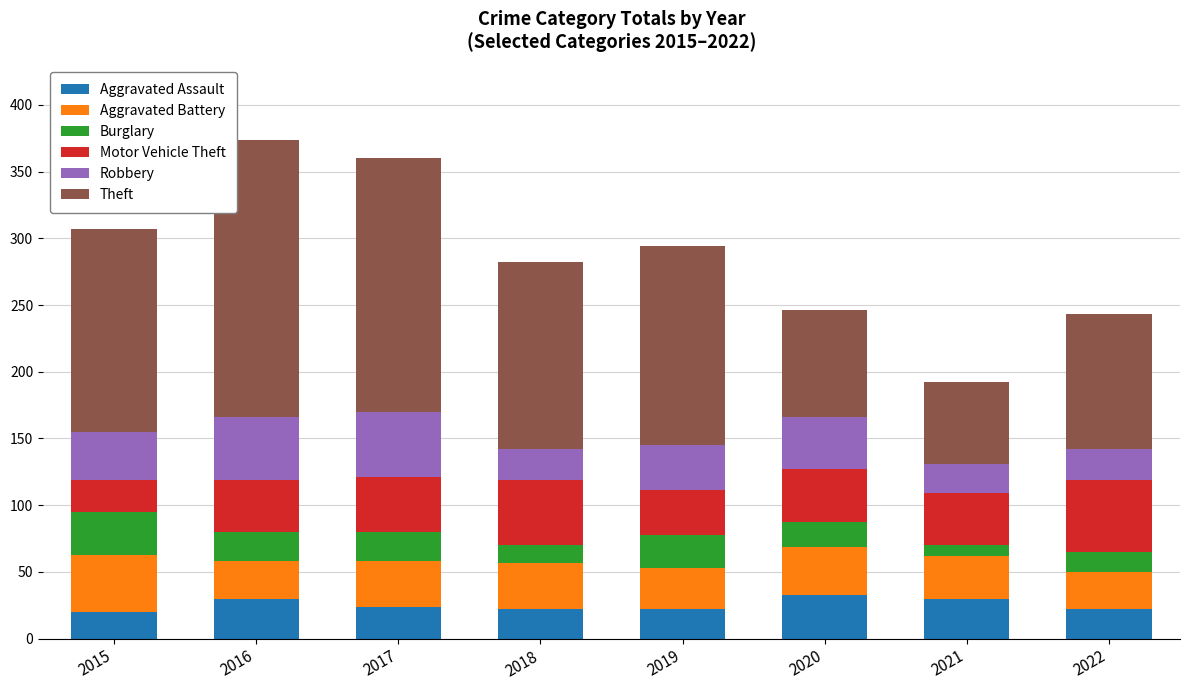

What is the total value across all series at 2021?

192